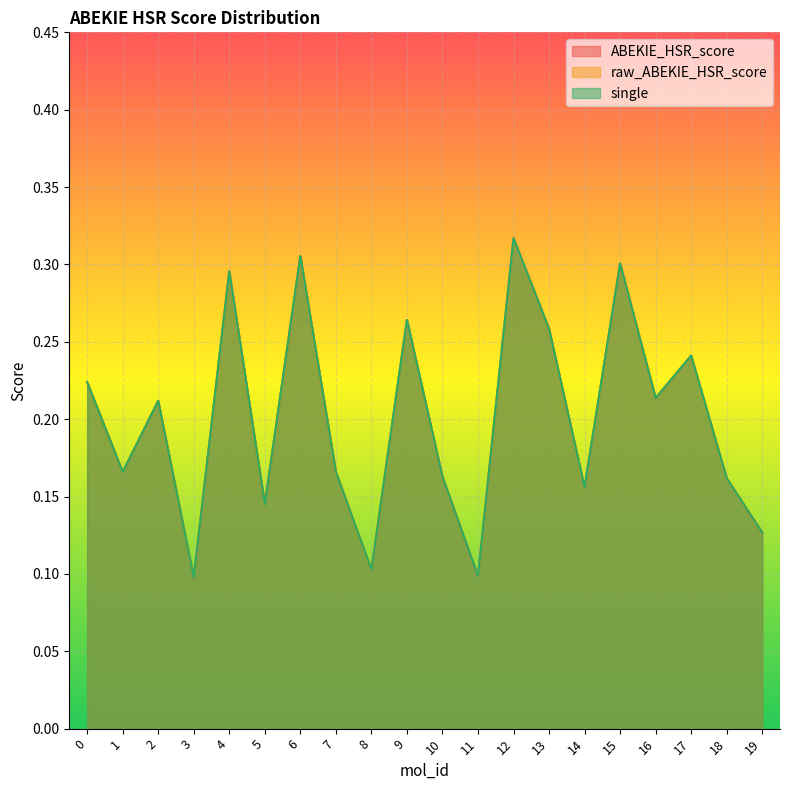

How many interior local peaks does the raw_ABEKIE_HSR_score series have?

7